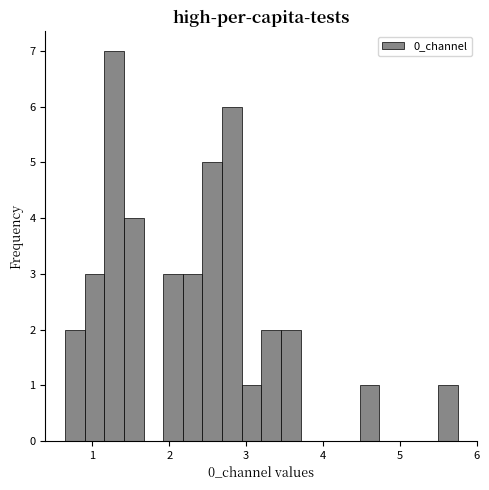

Read against the x-axis, roughly where is the centre of the tallest bar?

1.3